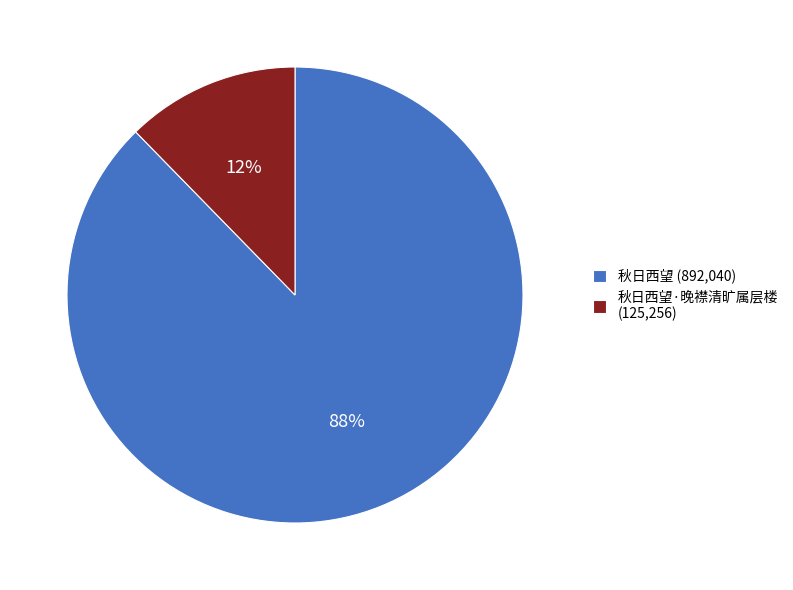

To the nearest percent, what is the combined percentage of 秋日西望·晚襟清旷属层楼 (125,256) and 秋日西望 (892,040)?

100%